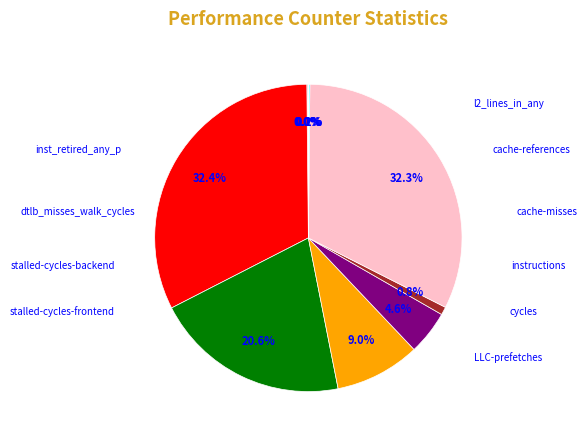

Is there a majority slice in this chart?

No